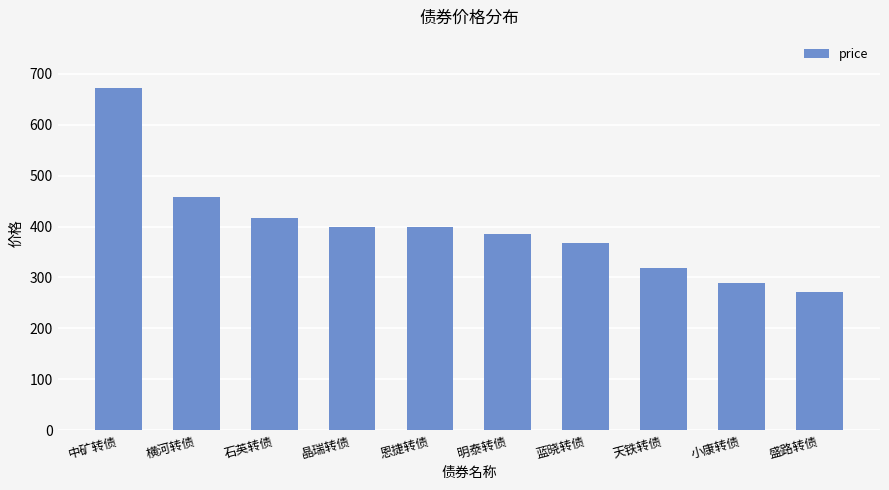

Reading left to right, transcribe all the data shown in this chart.

672.0	458.8	417.0	398.2	398.2	386.0	368.6	318.9	289.9	271.1